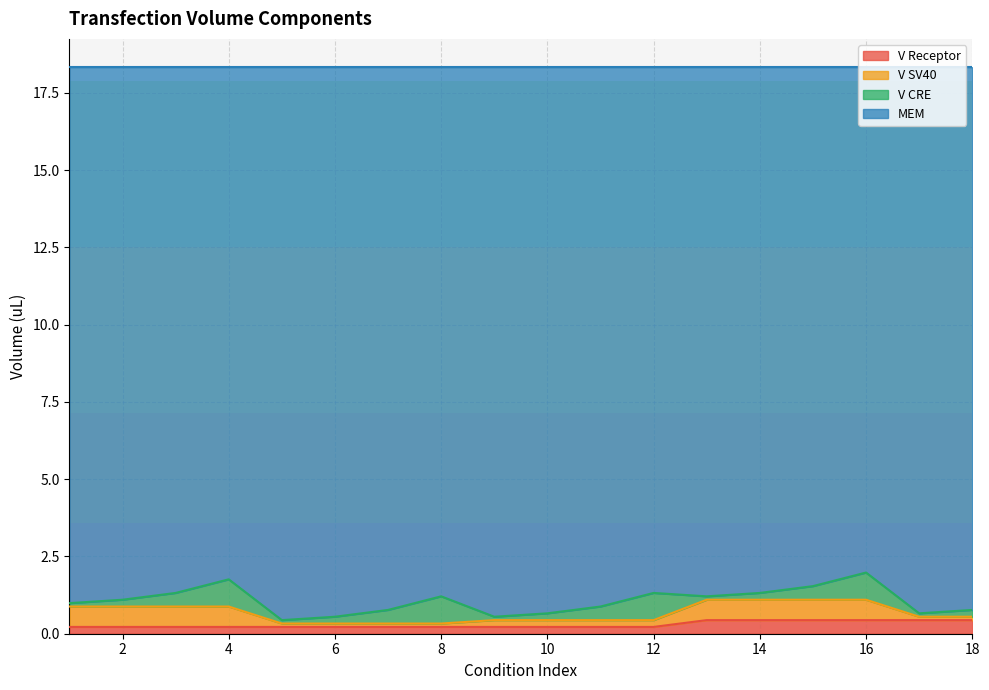

What is the difference between the MEM values at 11 and 10?

0.2